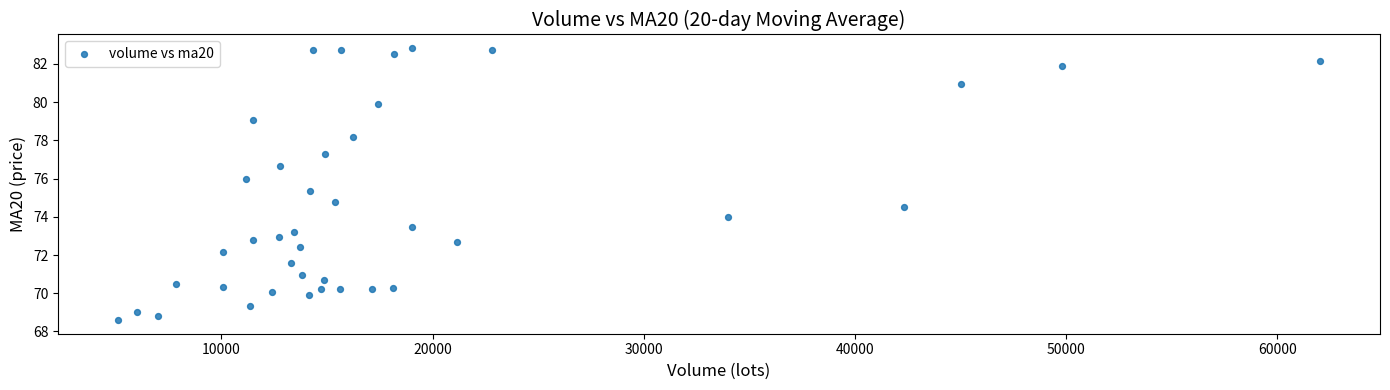

What is the range of Y values (max minus min)?

14.2